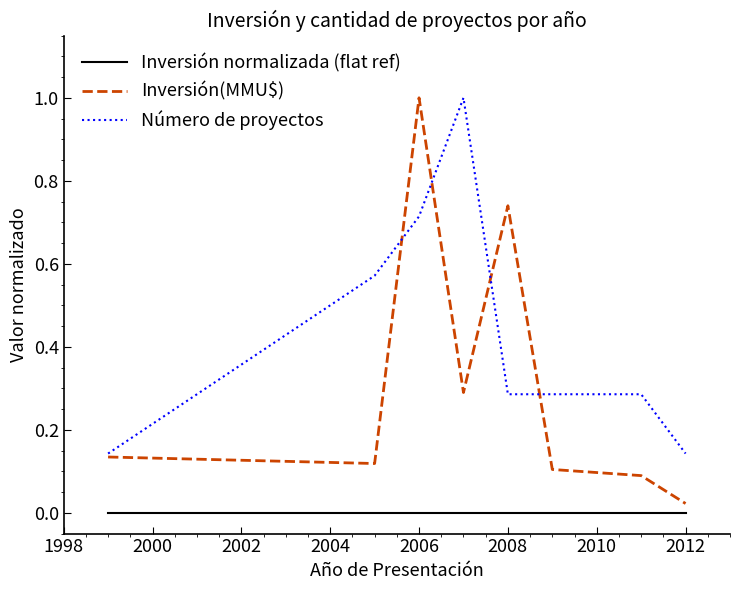

At how many categories does at least one series exceed 0?

8